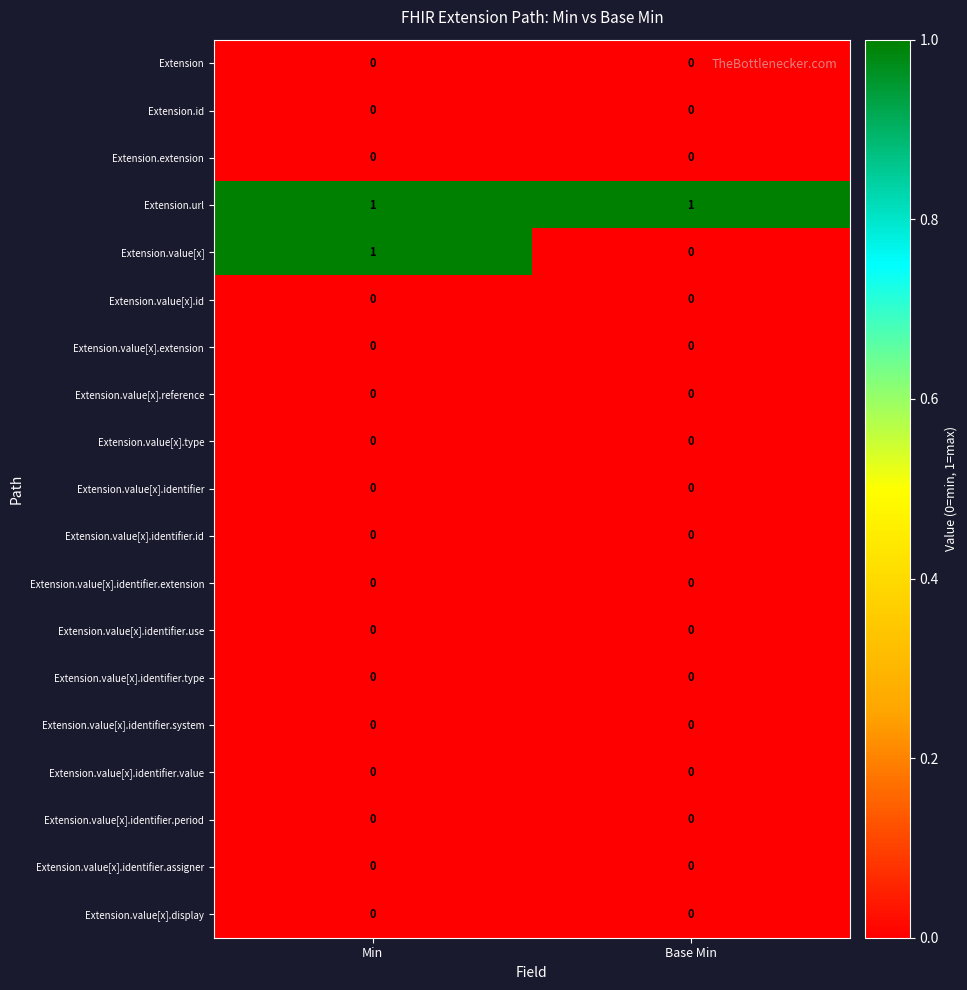

The Extension.value[x] series shows 1 at Min. True or false?

True